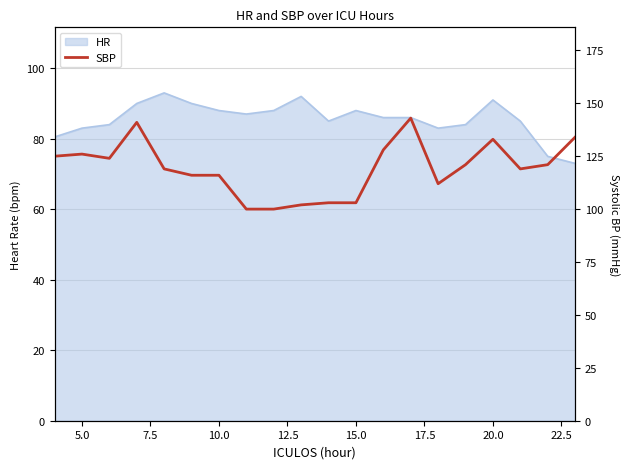

How many data points are less than 121?

10